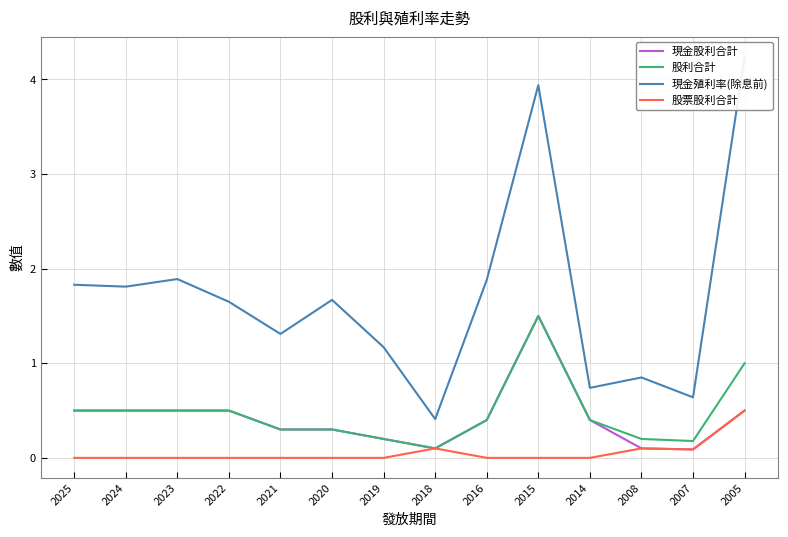

In 現金殖利率(除息前), how many points are higher than both neighbors (excluding endpoints)?

4